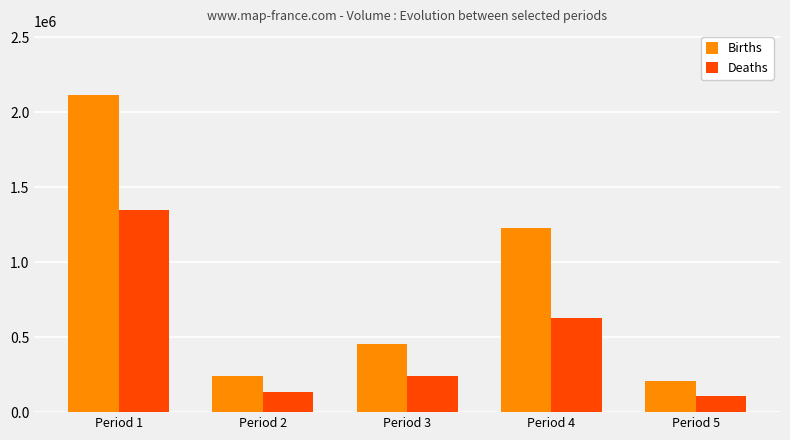

What is the sum of the Births values at Period 3 and Period 4?

1679000